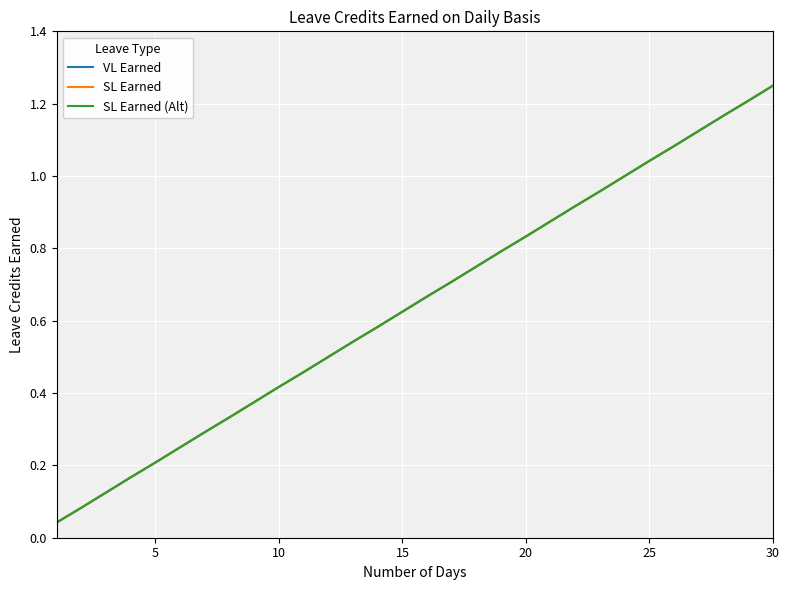

Does the chart have visible grid lines?

Yes